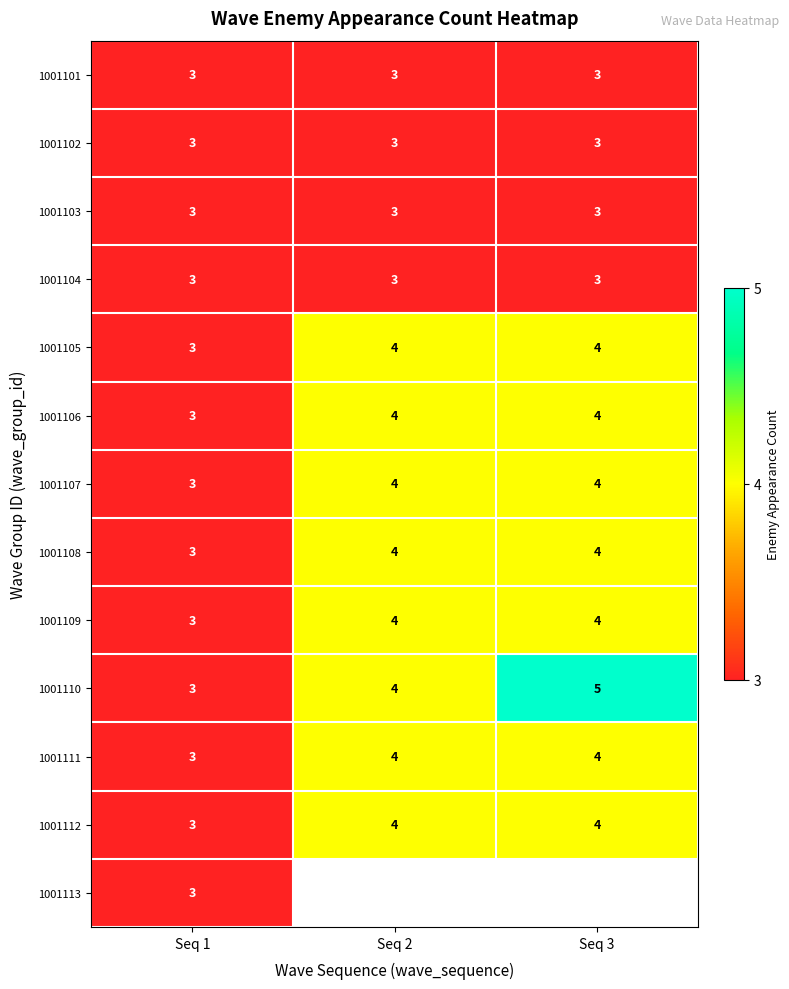

At how many categories does at least one series exceed 4?

1